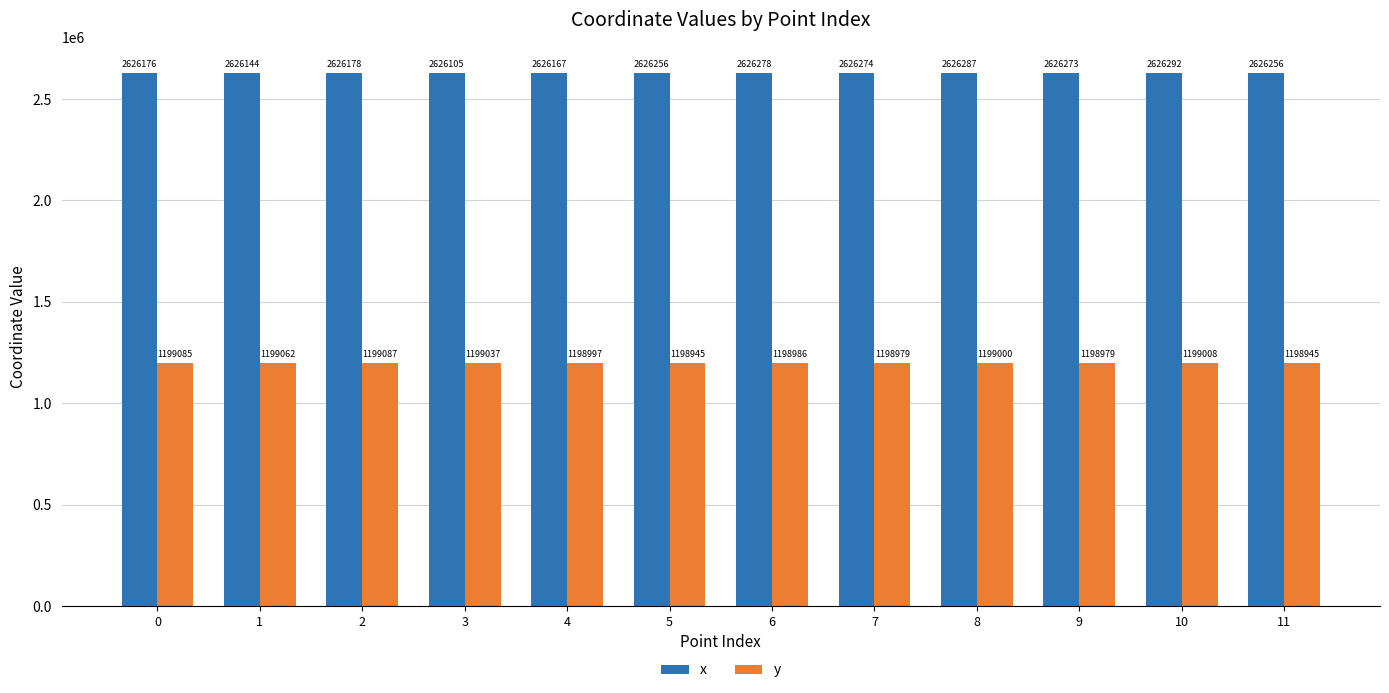

Where does the x series first go above 2626255?

5